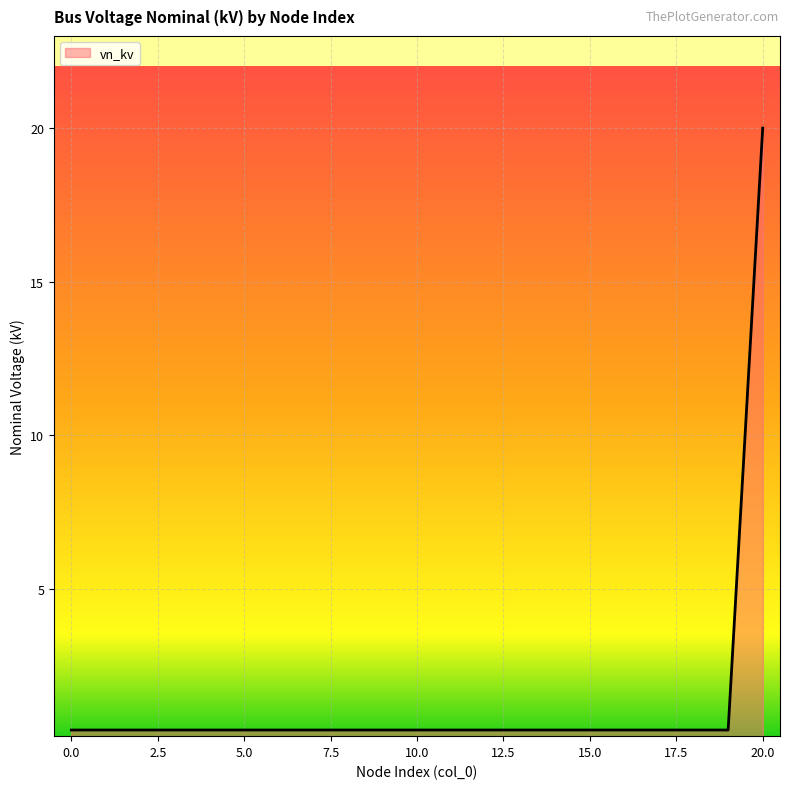

What is the greatest value displayed?

20.0